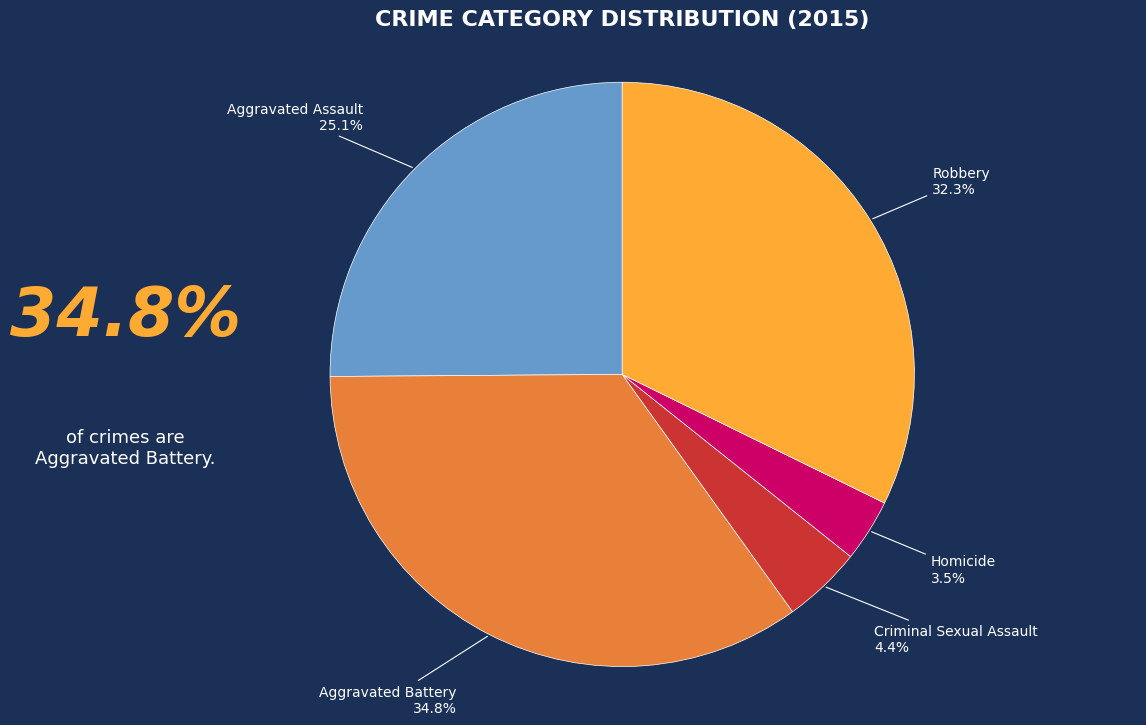

Is there any slice that represents more than half of the pie?

No